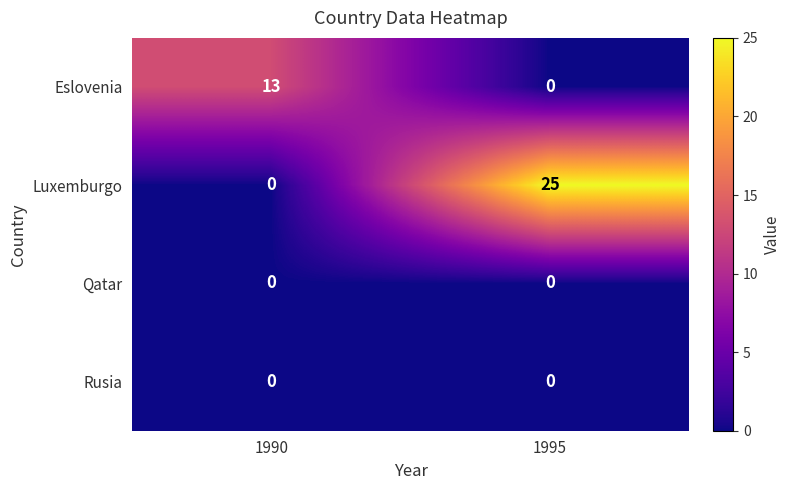

Is the value of Eslovenia at 1995 greater than the value of Luxemburgo at 1995?

No